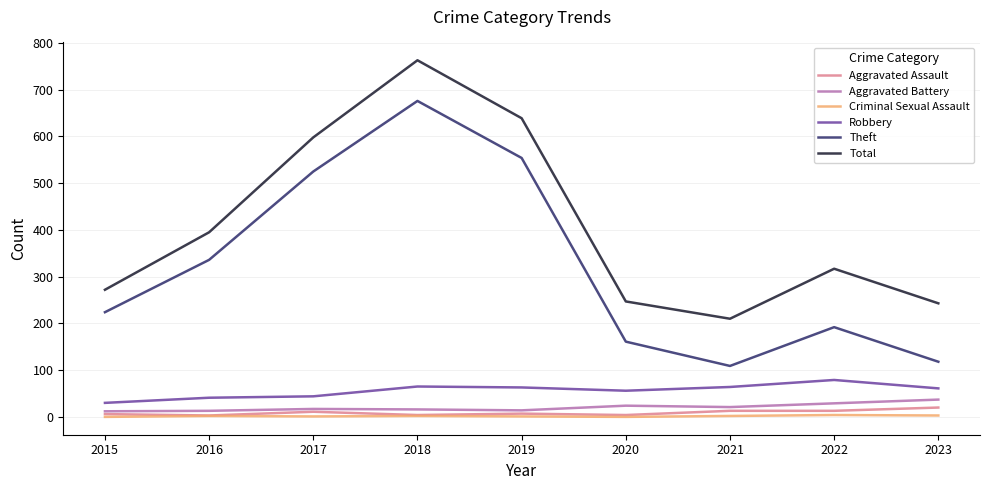

The Theft series shows 118 at 2023. True or false?

True